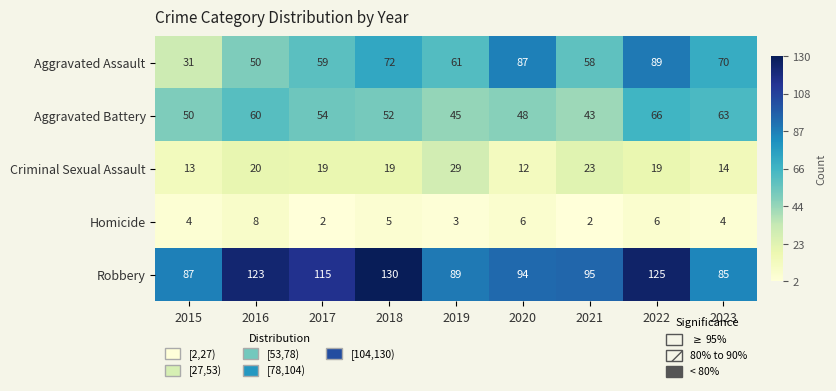

Count the number of categories in the chart.

9